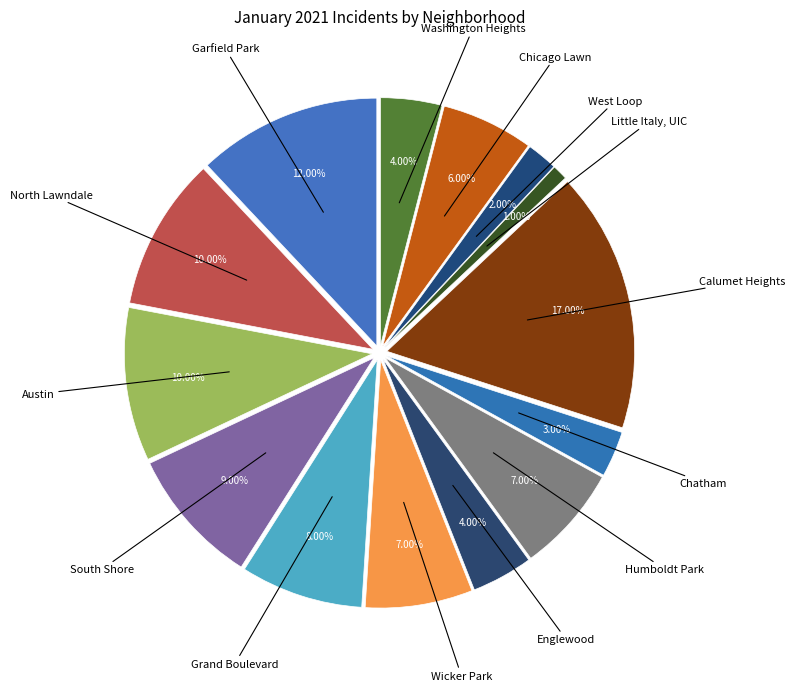

Combined, what portion of the pie is Little Italy, UIC and West Loop?

3.0%